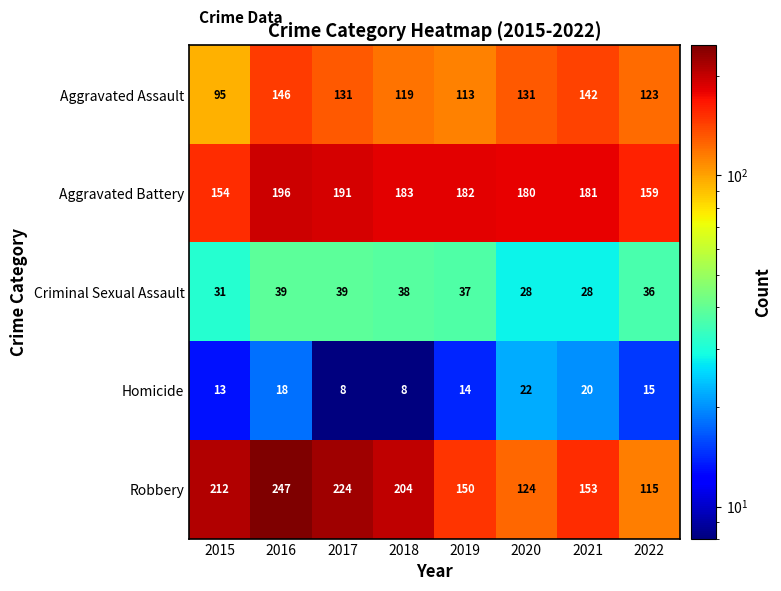

What is the difference between the second highest and minimum values in the Aggravated Battery series?

37